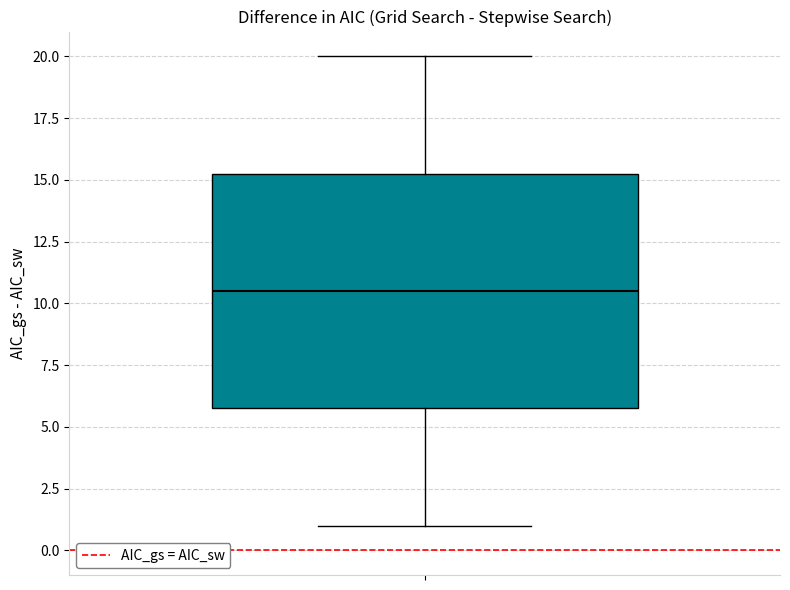

Read this box plot against the y-axis: the position of the median line, the range covered by the box, and the ends of both whiskers. The values are not printed on the chart, so give them approximately, as read against the axis.

median 10.5, box 6.0 to 15.5, whiskers 1.0 to 20.0